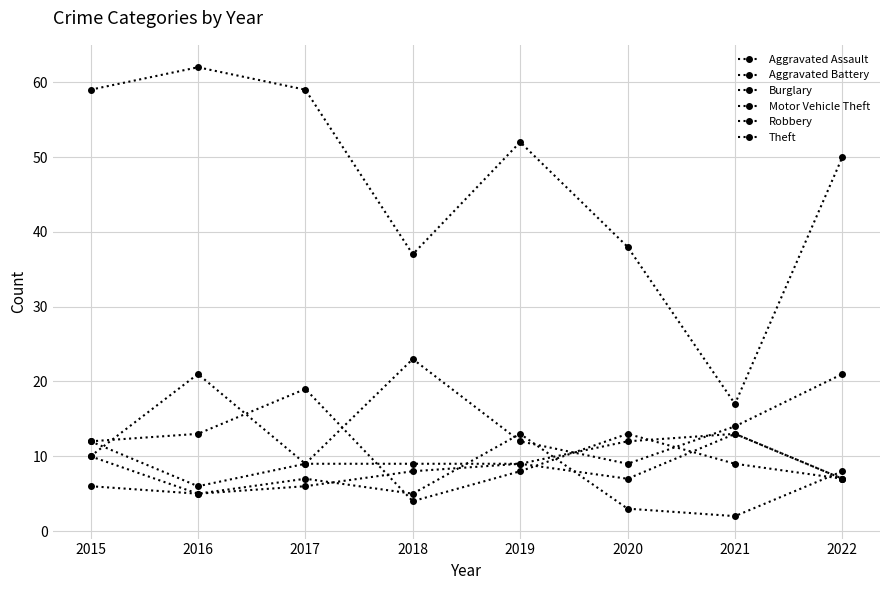

Between 2017 and 2015, which is larger?

2017